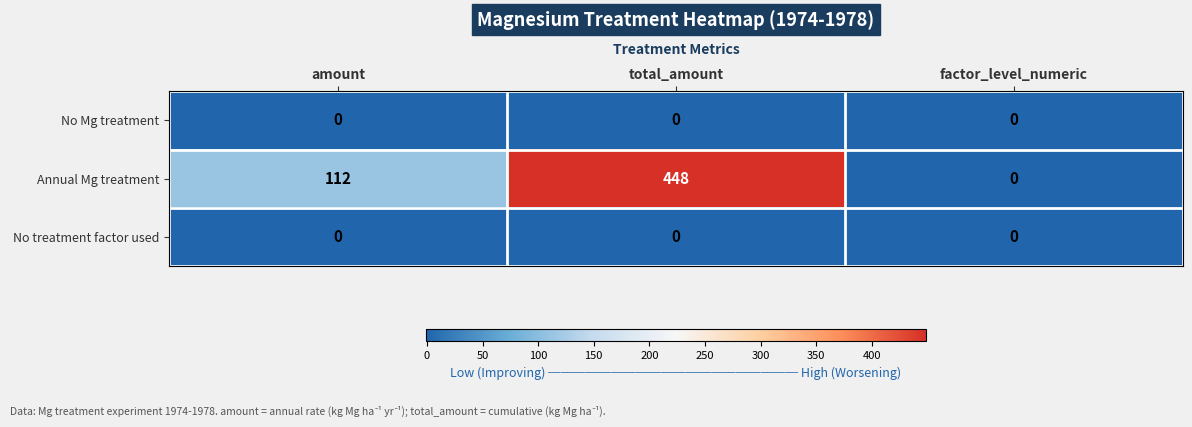

At which category is the sum across all series the highest?

total_amount